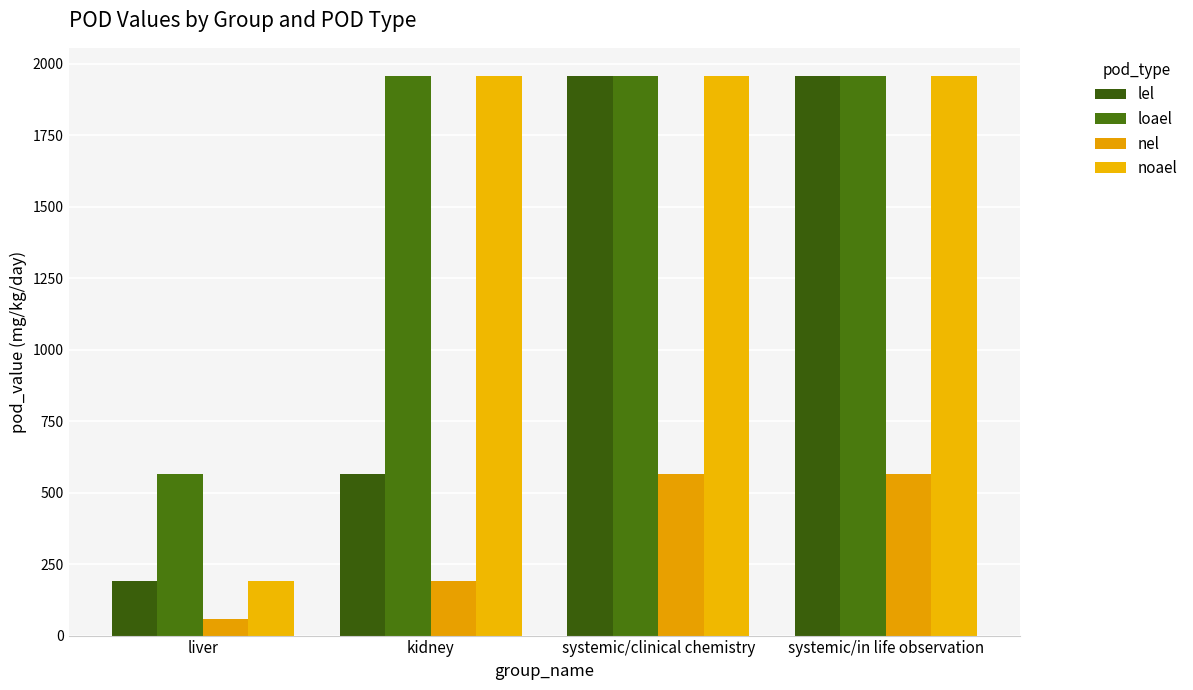

What position from the right is systemic/in life observation?

1